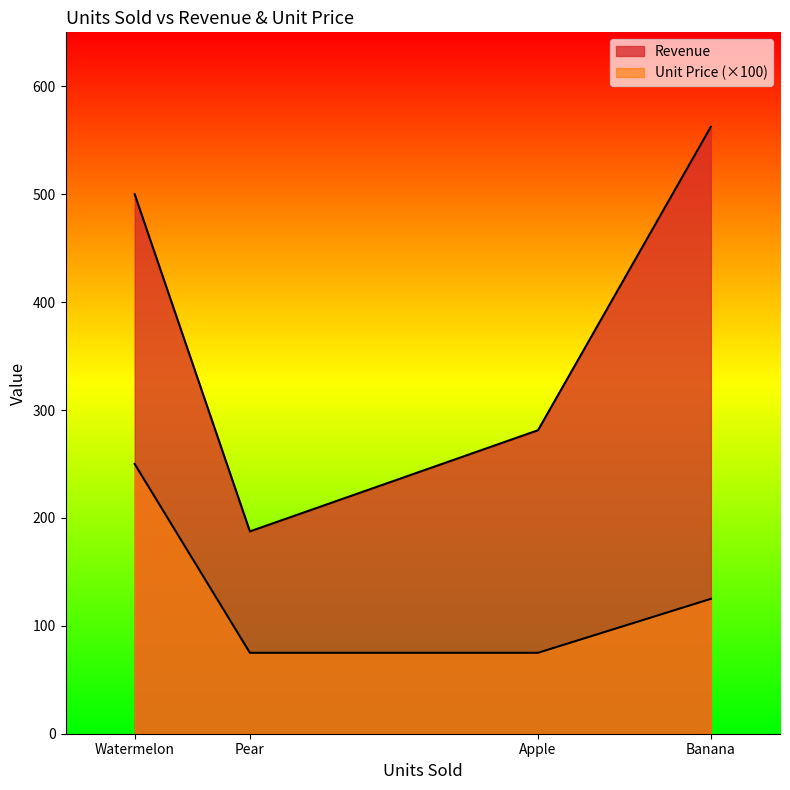

Which series changed the most between Pear and Watermelon?

Revenue